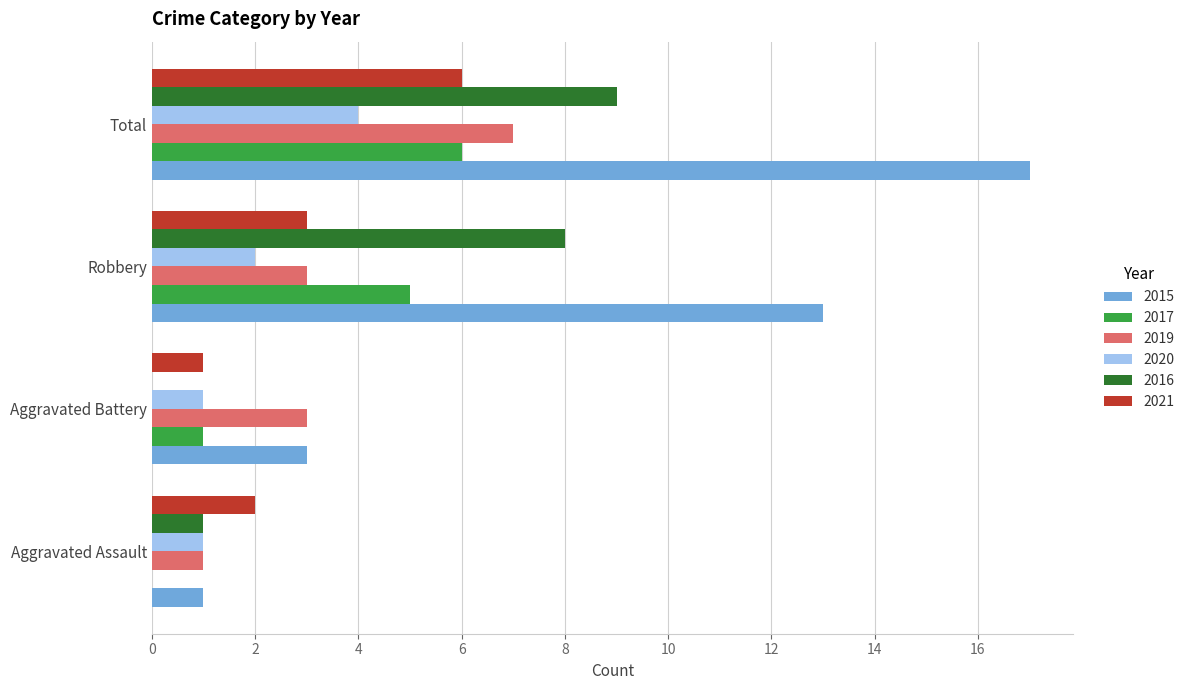

At which label does 2020 reach its peak?

Total